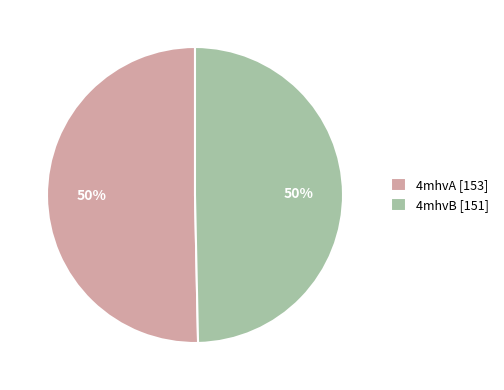

To the nearest percent, what is the average slice percentage?

50%